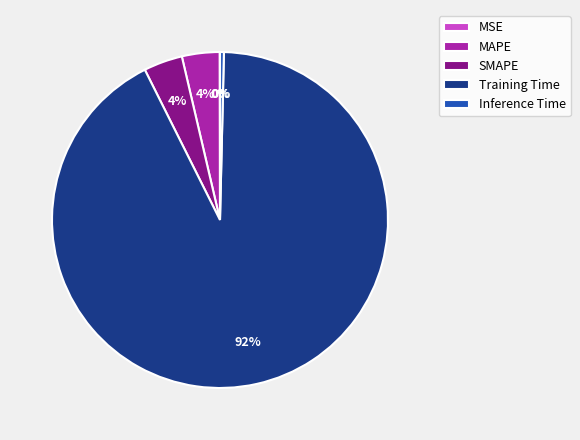

Is there any slice that represents more than half of the pie?

Yes